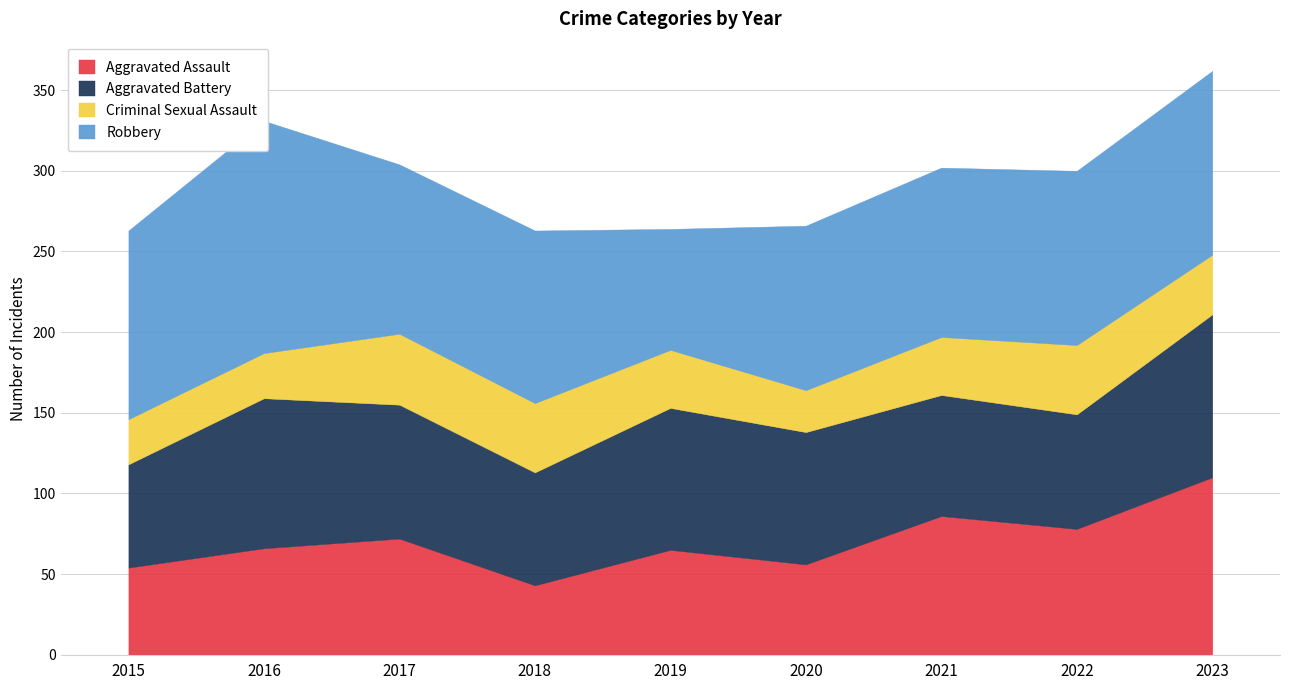

True or false: Robbery has a value of 105 at 2017.

True